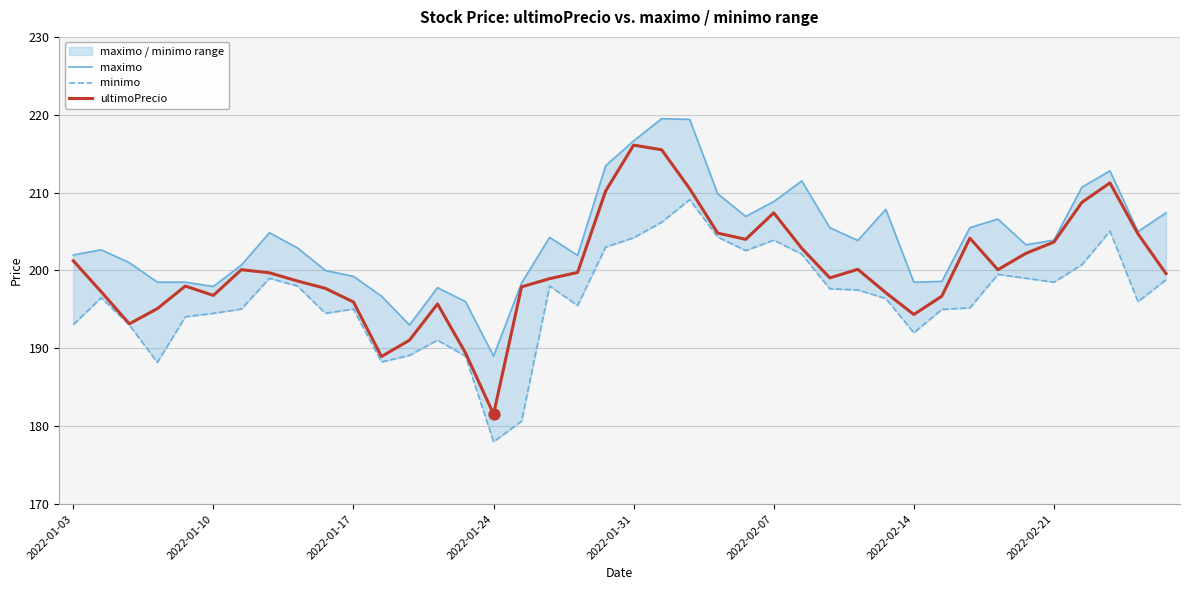

Which series reaches the maximum Y coordinate?

maximo